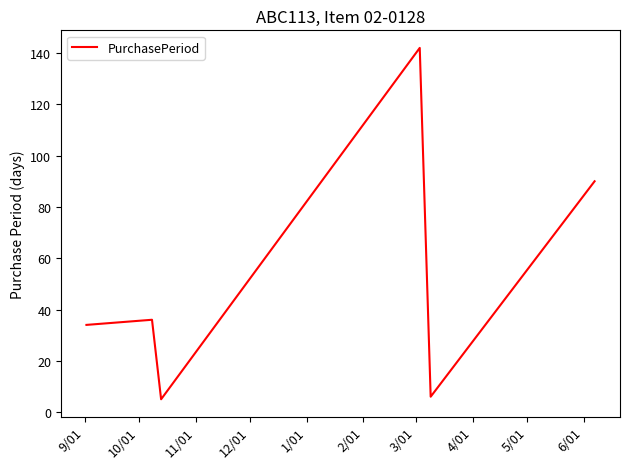

What is the difference between the maximum and minimum values?

137